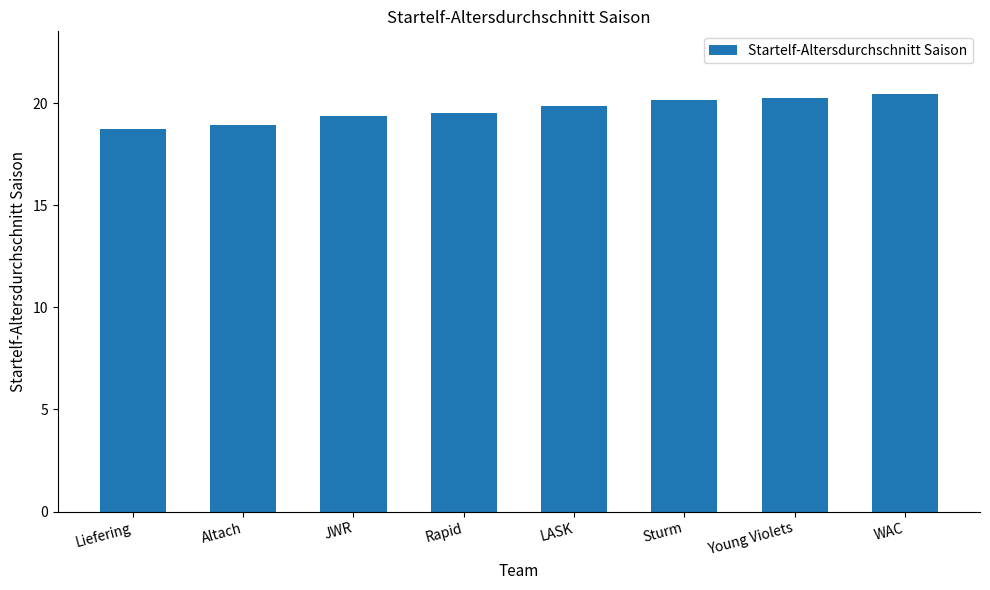

What is the difference between the values at Sturm and Altach?

1.2